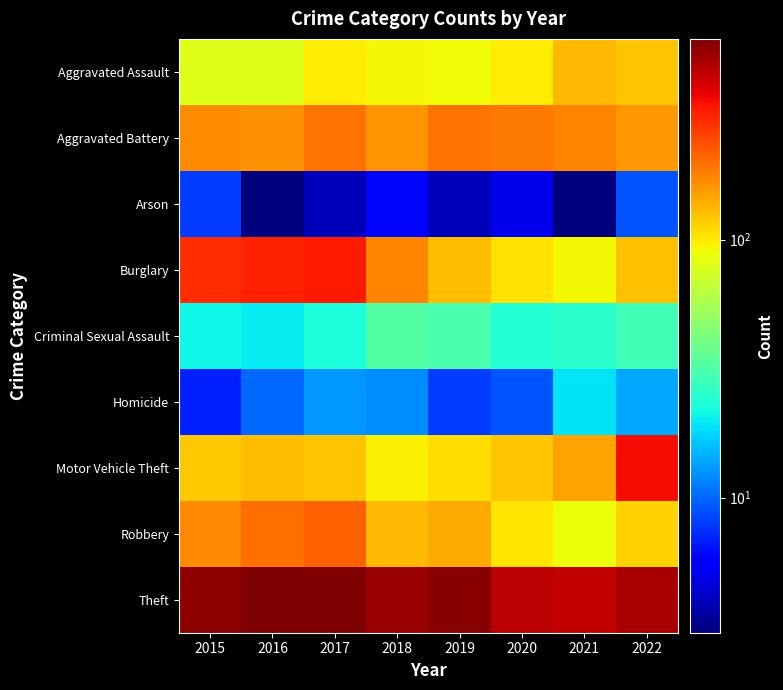

What is the spread (max minus min) of values at 2017?

595